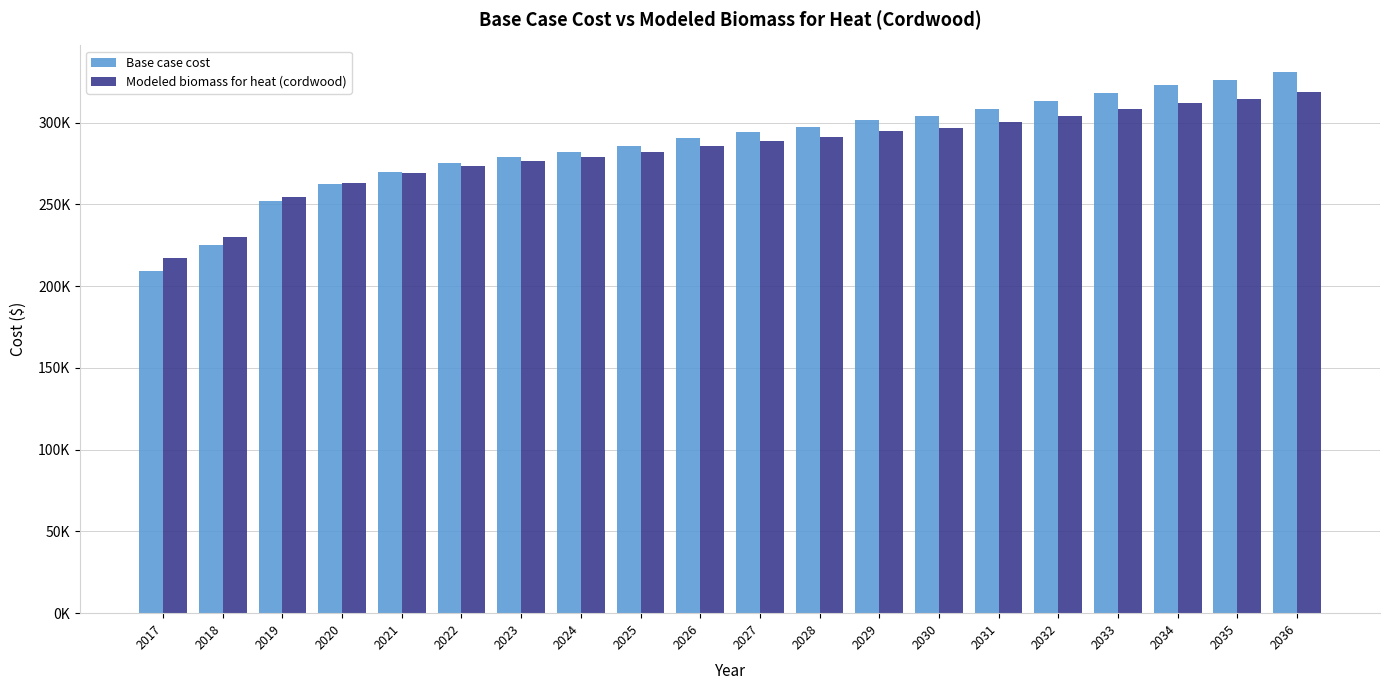

What are all the series names shown in the legend?

Base case cost, Modeled biomass for heat (cordwood)